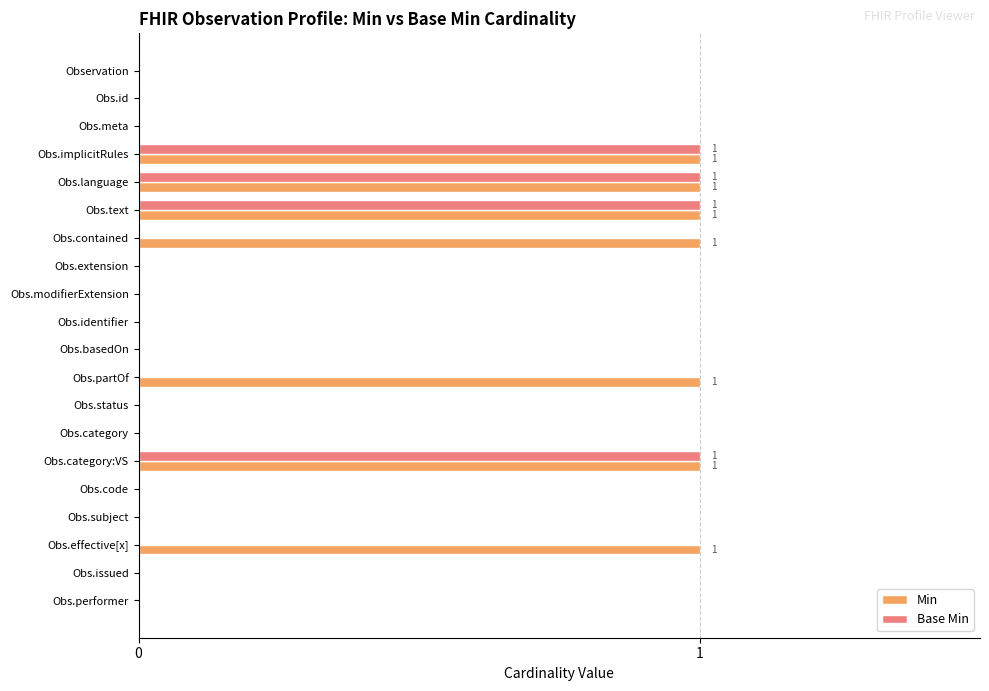

What are all the series names shown in the legend?

Min, Base Min